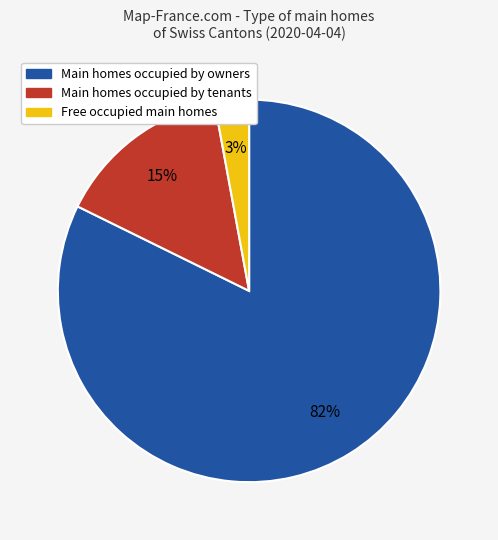

To the nearest percent, what is the average slice percentage?

33%